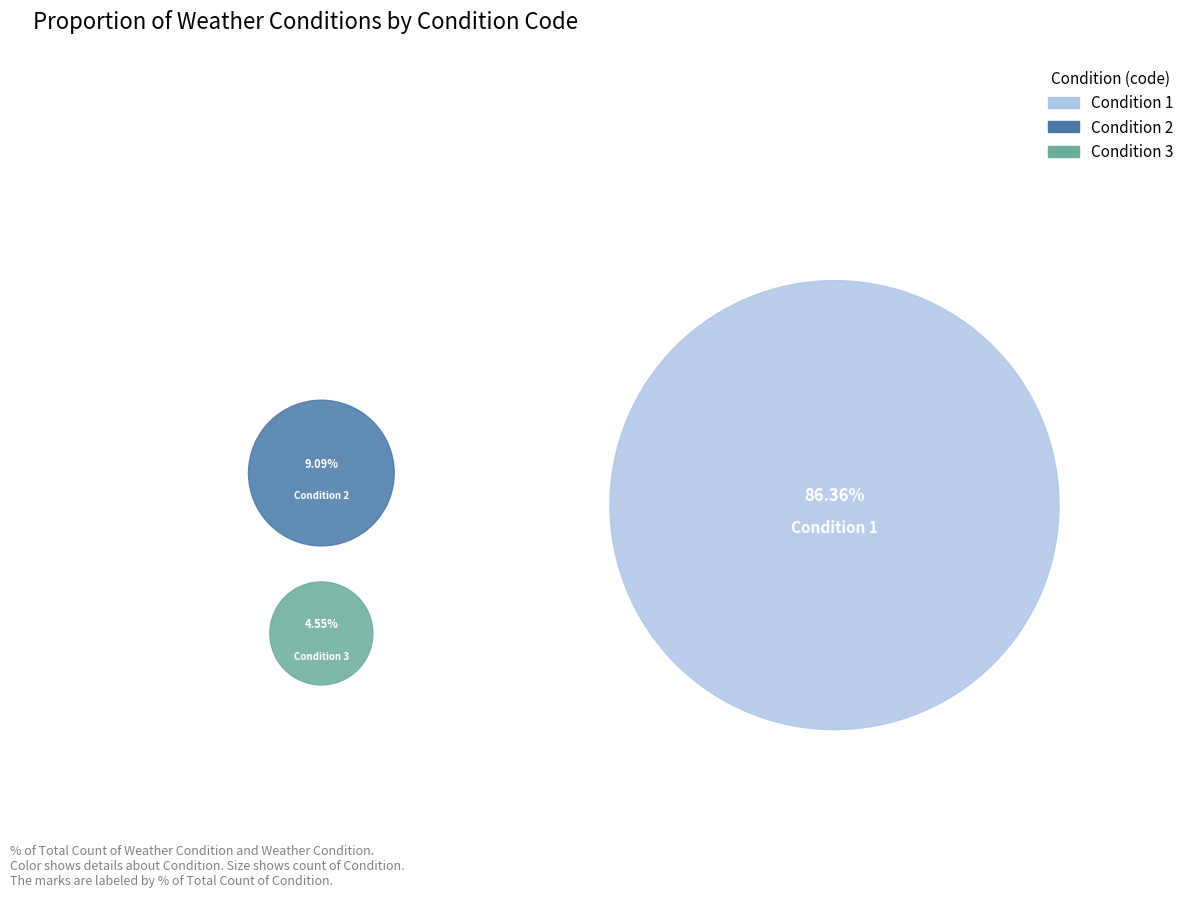

Do condition_1 and condition_3 together represent more than half of the pie?

Yes